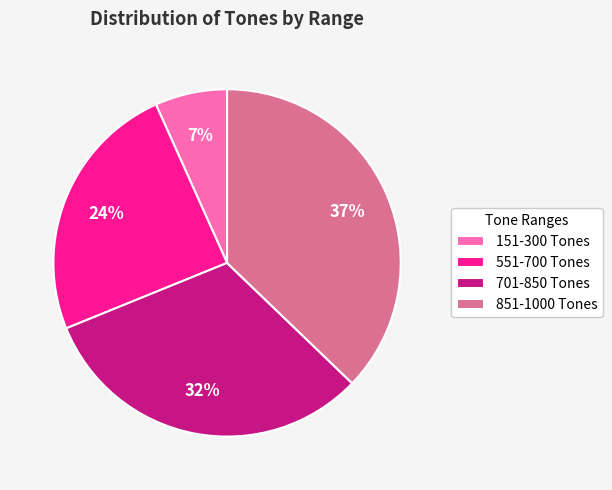

Which has a higher value, 701-850 Tones or 551-700 Tones?

701-850 Tones